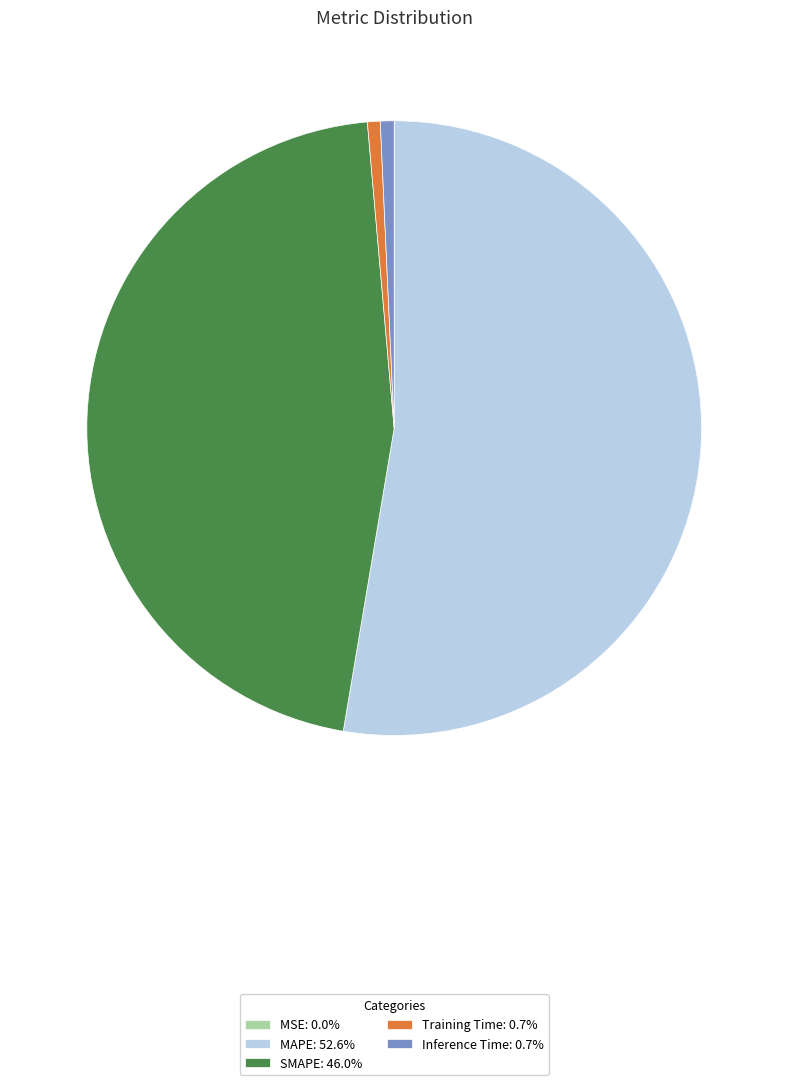

Is it true that MAPE is 44% of the pie?

False